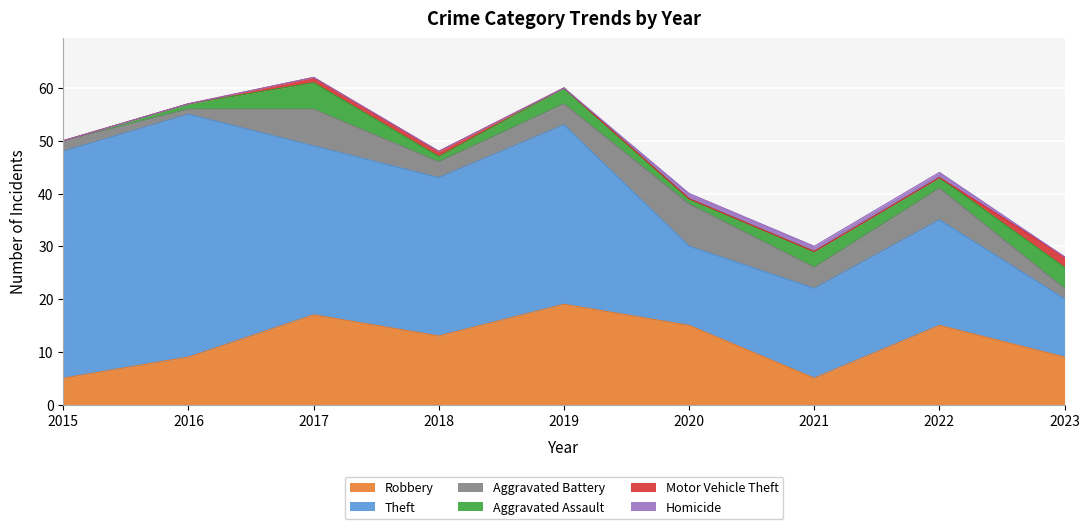

Which label corresponds to the largest value in the chart?

2016